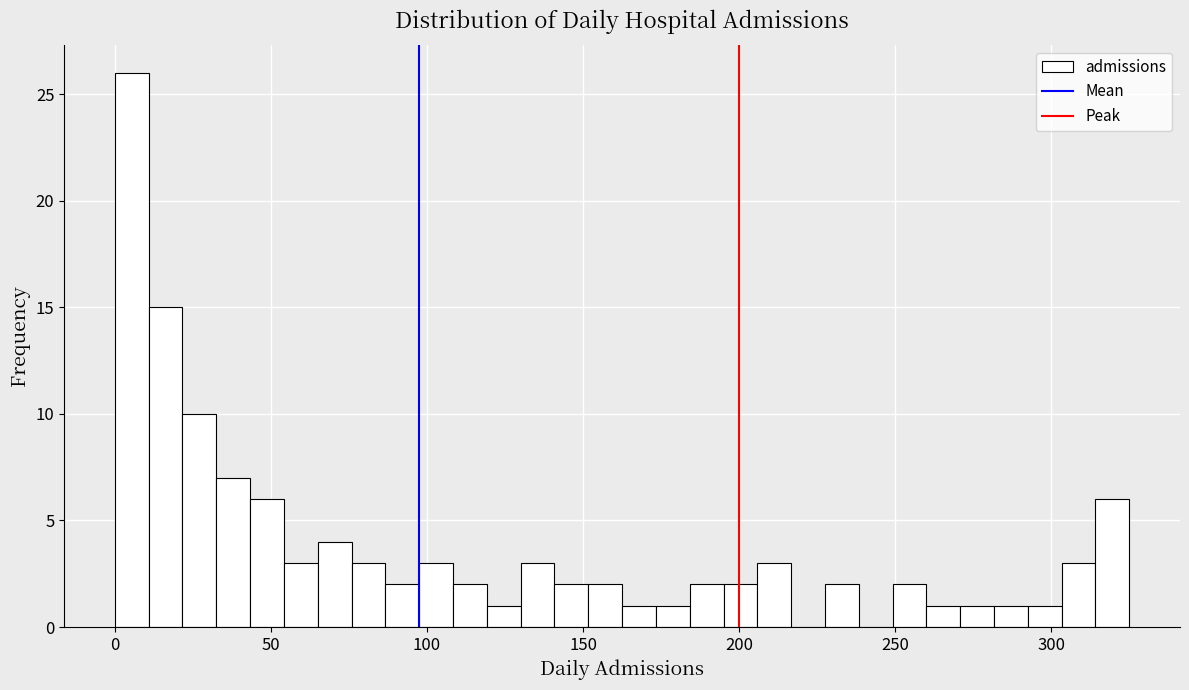

Read against the x-axis, roughly where is the centre of the tallest bar?

5